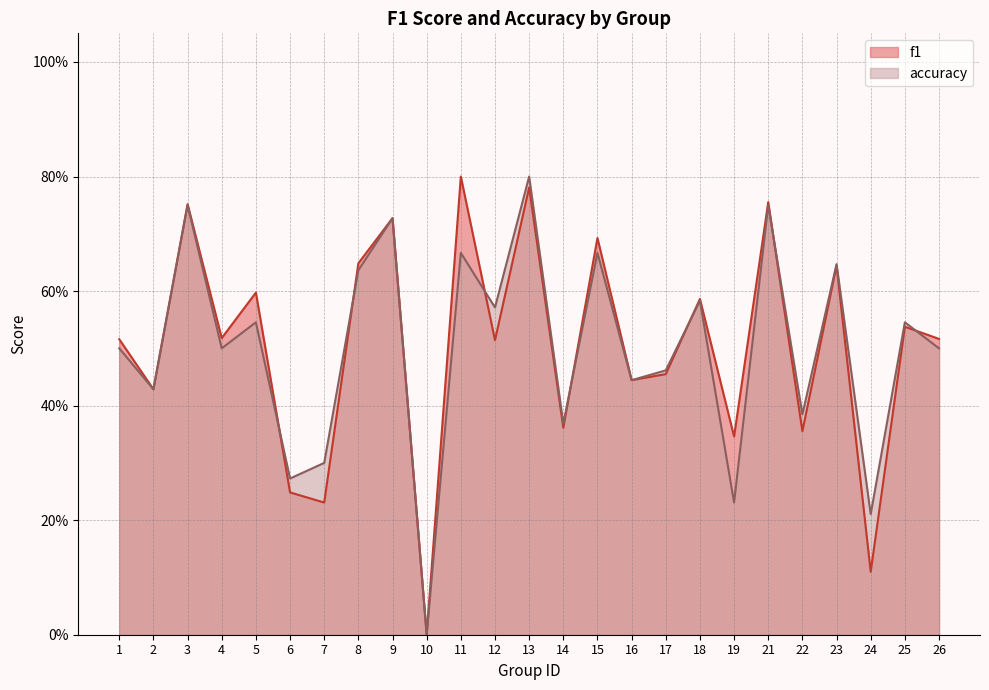

At how many categories does at least one series exceed 0?

24